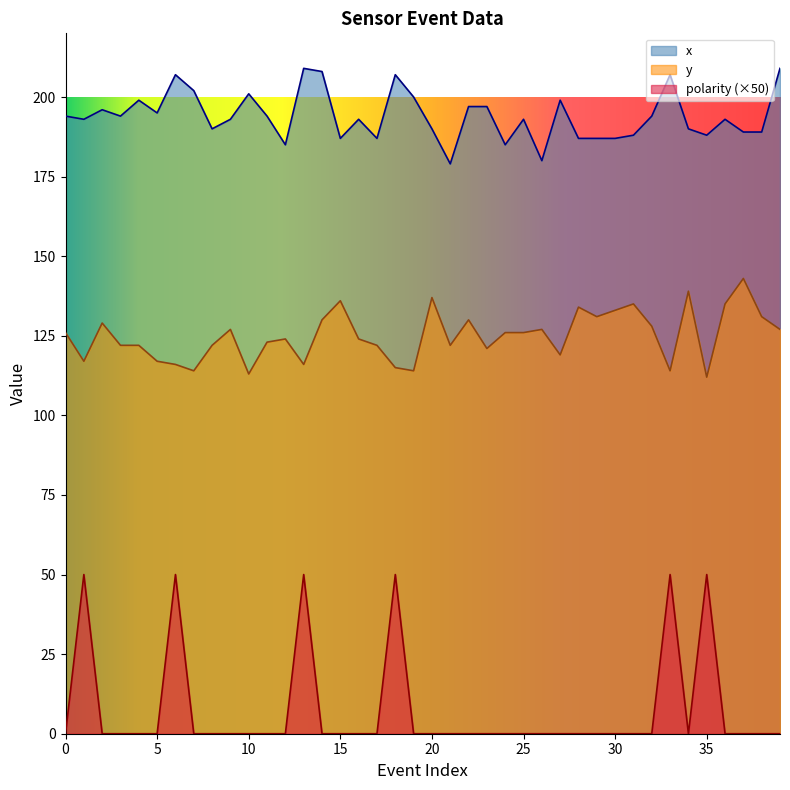

True or false: x_coords and polarity intersect in this chart.

False